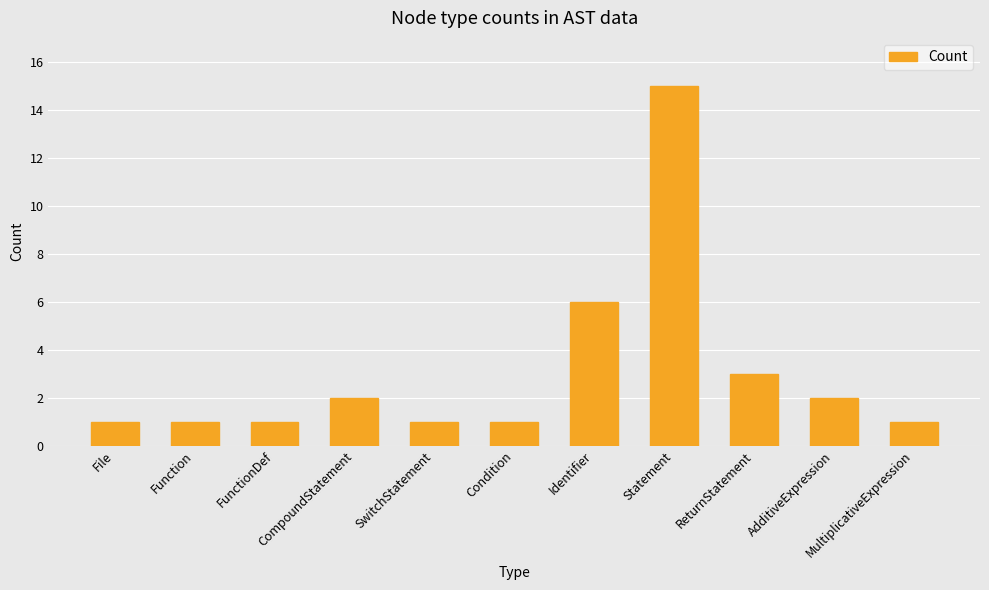

What is the difference between the values at MultiplicativeExpression and ReturnStatement?

2